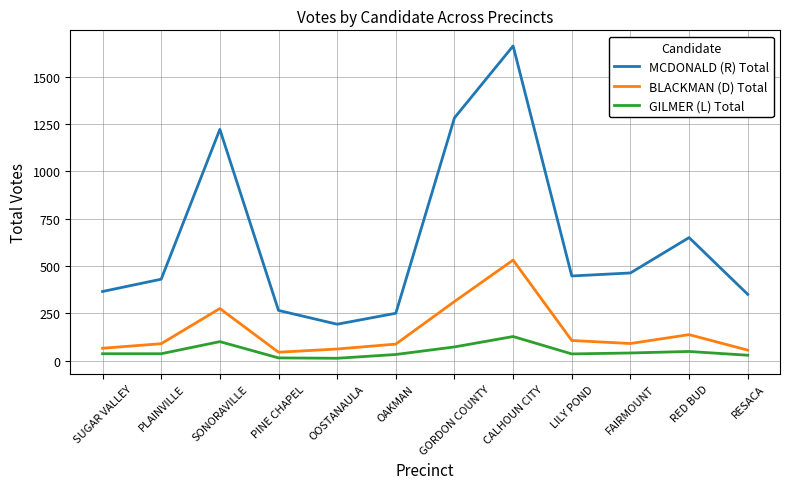

What is the highest value of the MCDONALD (R) Total series?

1663